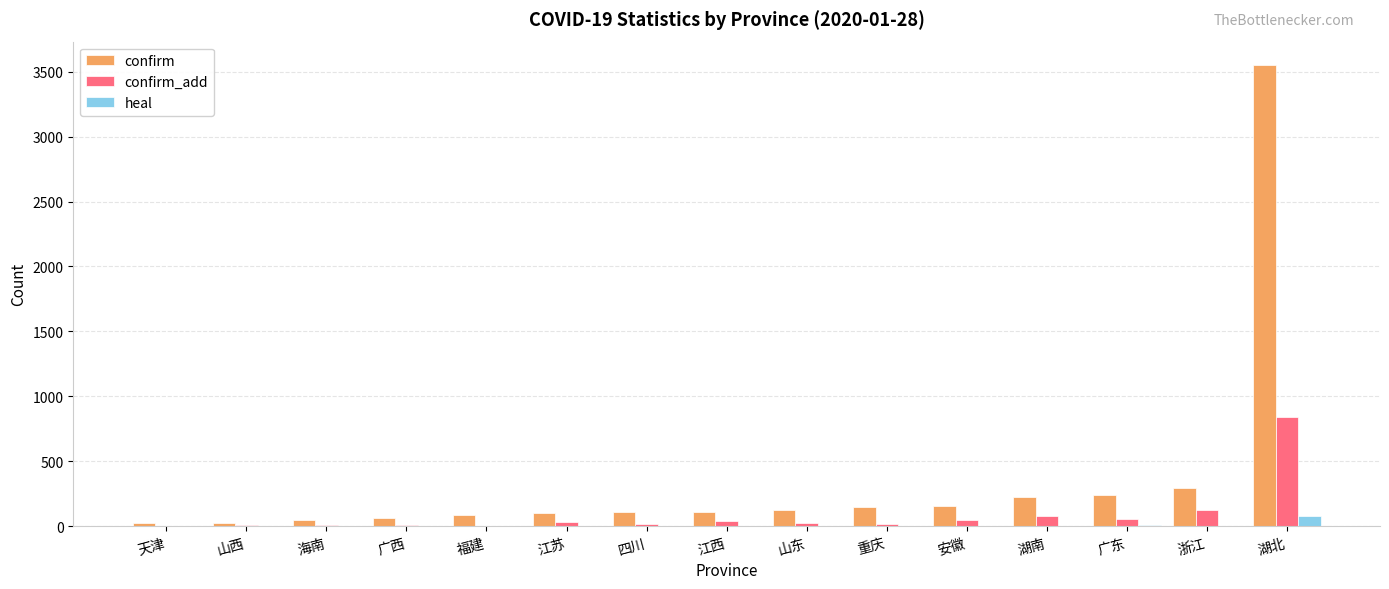

What is the maximum value shown in the chart?

3554